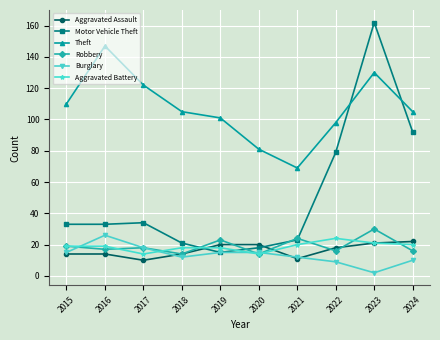

What is the spread (max minus min) of values at 2022?

89